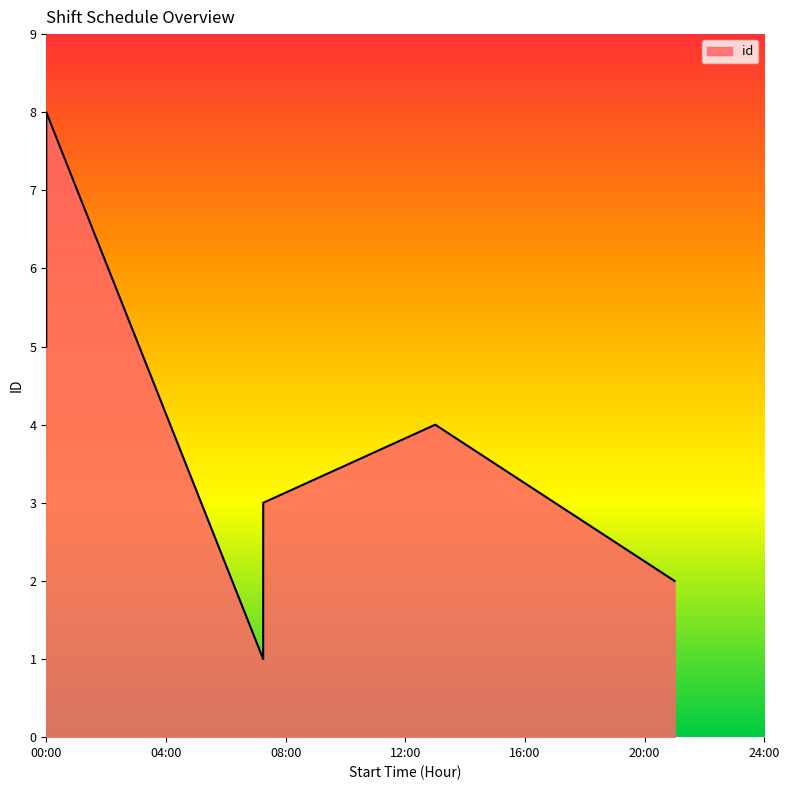

True or false: there are more than 2 points higher than both neighbors.

False